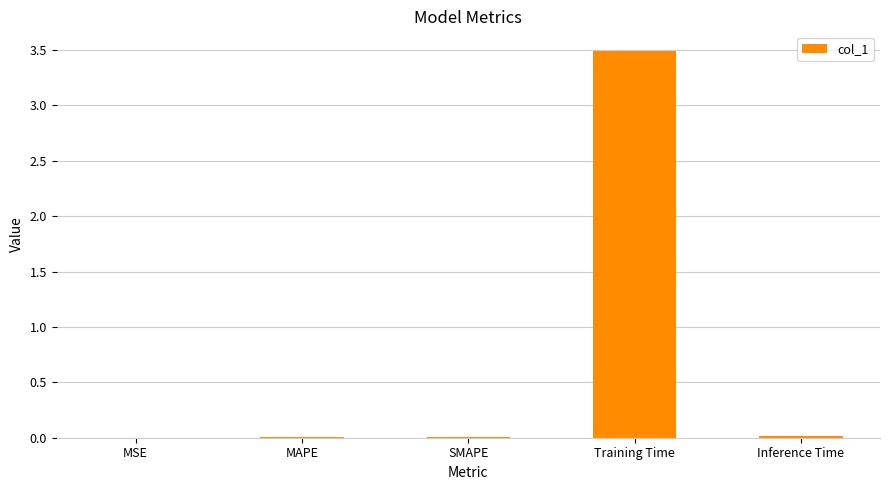

Is it true that the value at MAPE is 0.0?

True